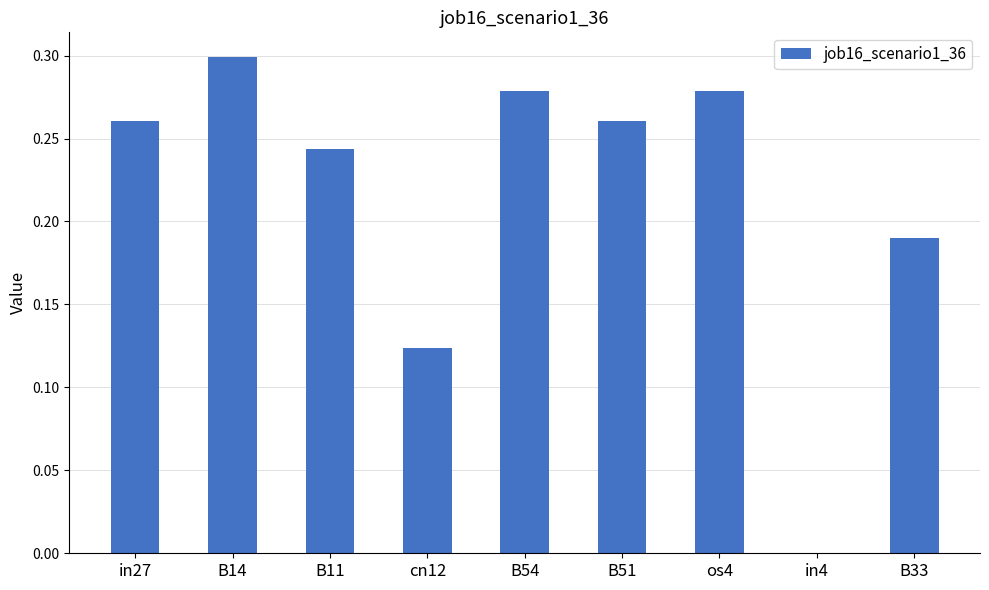

How many values are above zero?

8